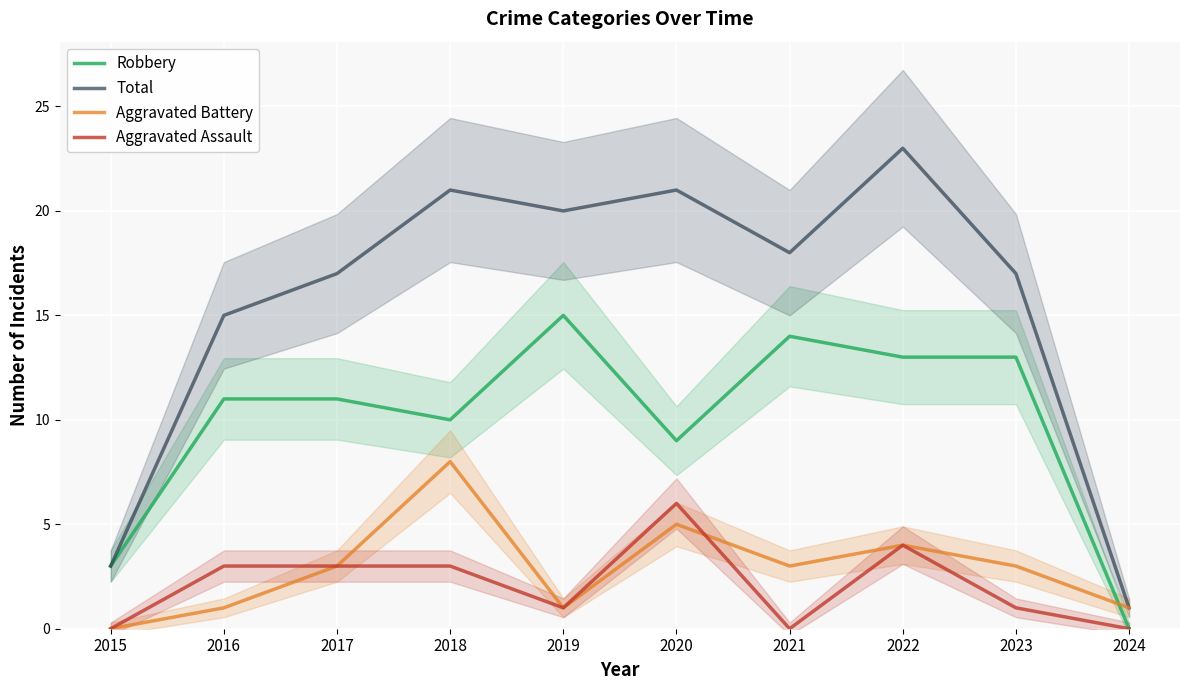

What is the difference between the Aggravated Battery values at 2023 and 2024?

2